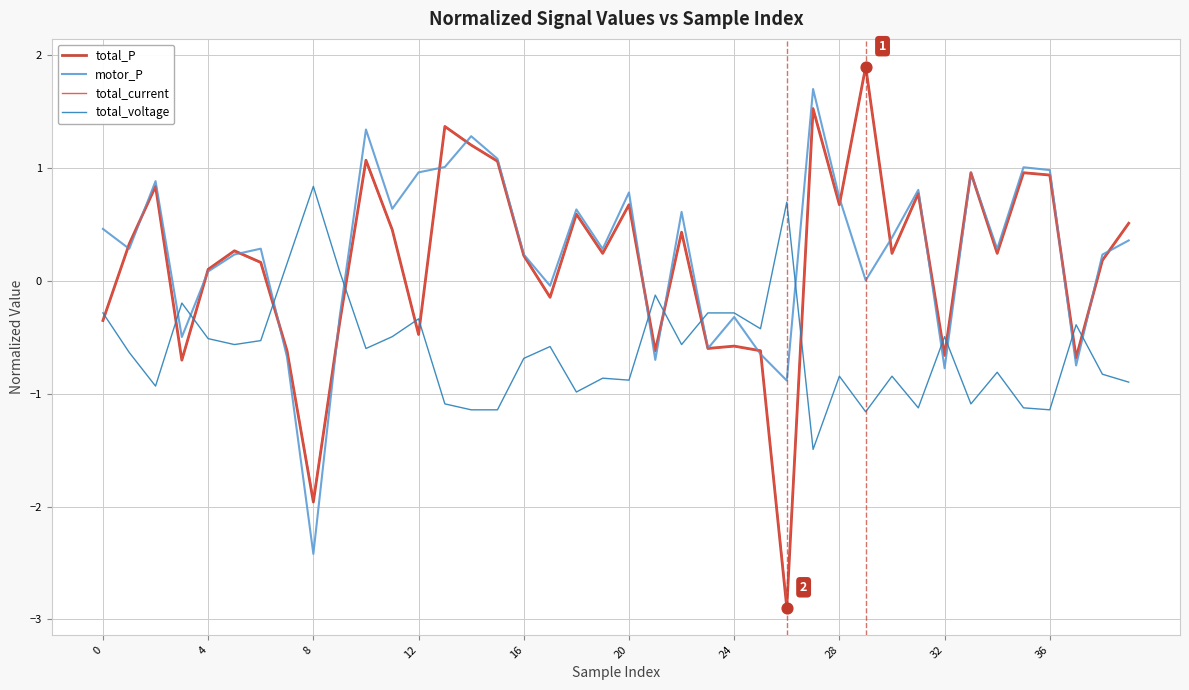

Which series has the widest spread of values?

total_P